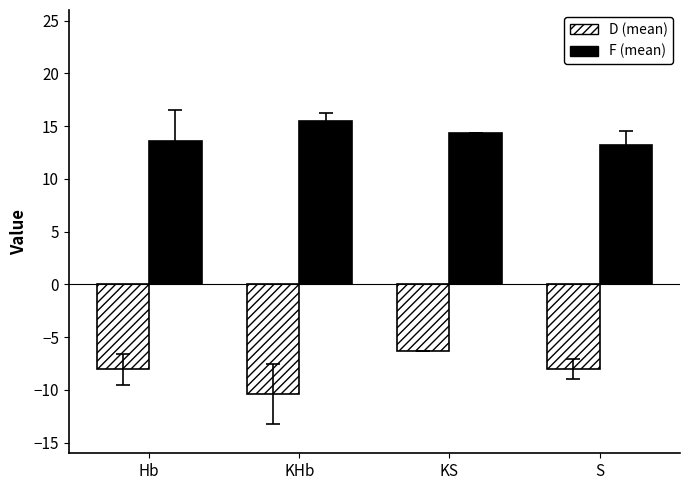

At how many categories does at least one series exceed 10?

4